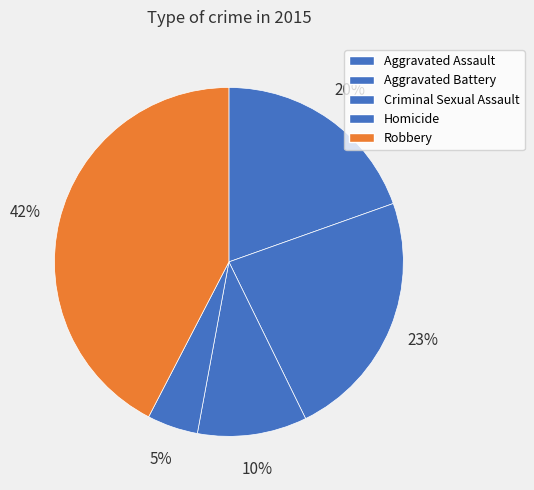

Combined, what portion of the pie is Robbery and Homicide?

47.1%